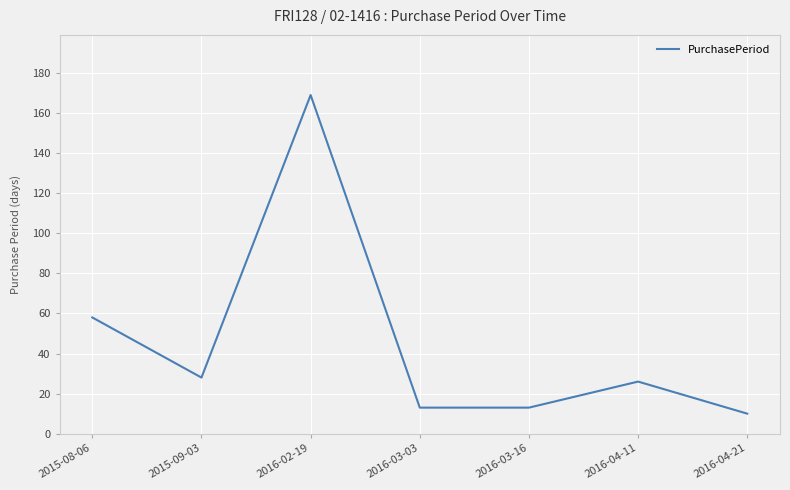

Which category has the lowest value across all series?

2016-04-21